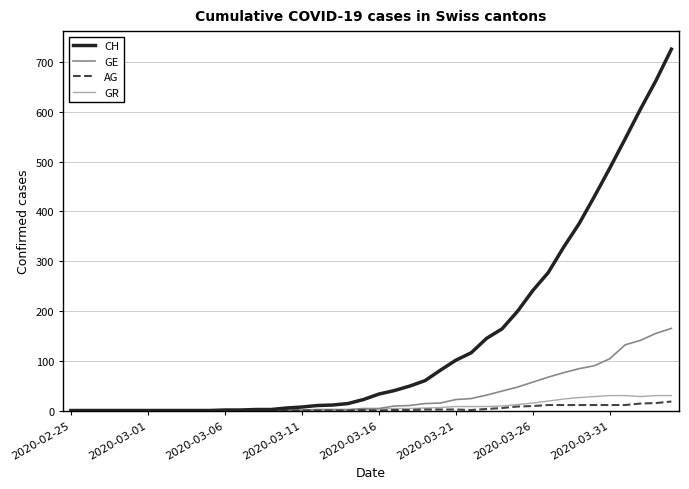

What is the highest value of the CH series?

726